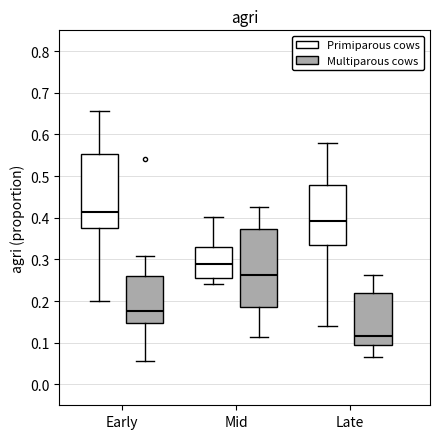

Reading left to right, transcribe this box plot: for each box, give where its median line is, the range the box spans, and where its two whiskers end, as read against the y-axis. The values are not printed on the chart, so give them approximately, as read against the axis.

Early (Primiparous cows): median 0.41, box 0.38 to 0.55, whiskers 0.20 to 0.66
Early (Multiparous cows): median 0.18, box 0.15 to 0.26, whiskers 0.06 to 0.31
Mid (Primiparous cows): median 0.29, box 0.26 to 0.33, whiskers 0.24 to 0.40
Mid (Multiparous cows): median 0.26, box 0.19 to 0.37, whiskers 0.12 to 0.43
Late (Primiparous cows): median 0.39, box 0.33 to 0.48, whiskers 0.14 to 0.58
Late (Multiparous cows): median 0.12, box 0.10 to 0.22, whiskers 0.07 to 0.26